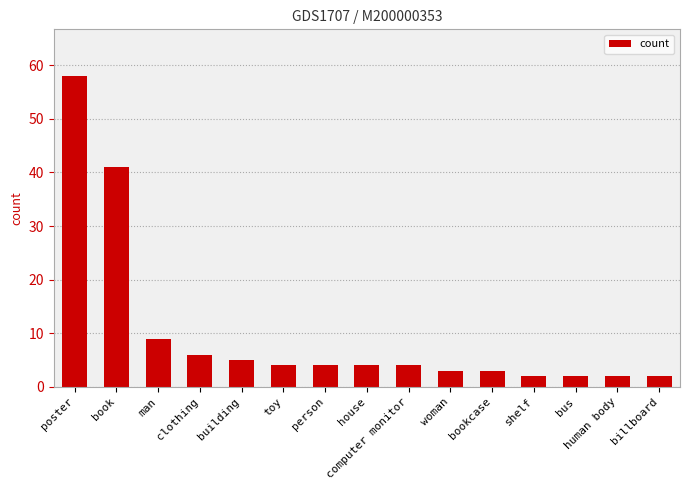

The chart shows a value of 9 at man. True or false?

True